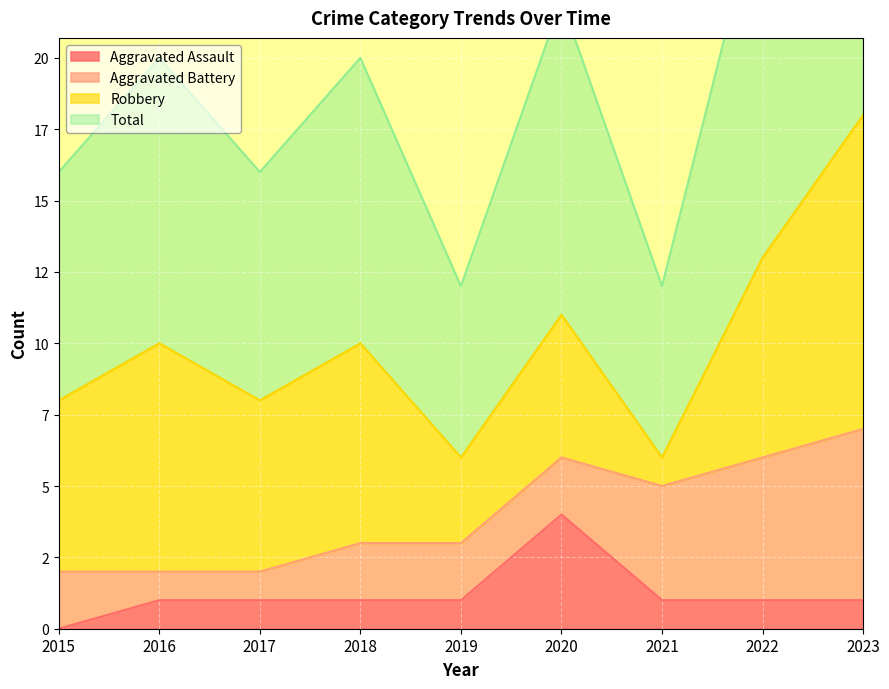

True or false: Total has a value of 8 at 2015.

True